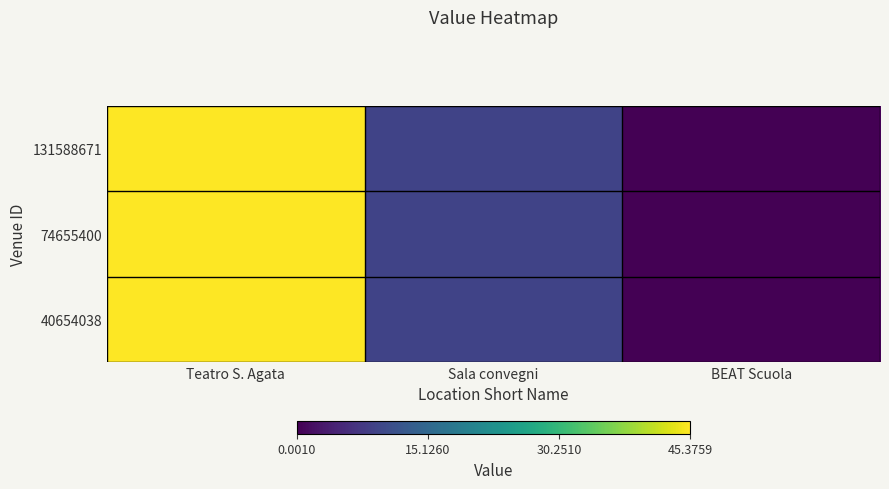

Reading right to left, transcribe all the data shown in this chart.

131588671: BEAT Scuola=0.0	Sala convegni=9.2	Teatro S. Agata=45.3
74655400: BEAT Scuola=0.0	Sala convegni=9.1	Teatro S. Agata=45.3
40654038: BEAT Scuola=0.0	Sala convegni=9.2	Teatro S. Agata=45.4